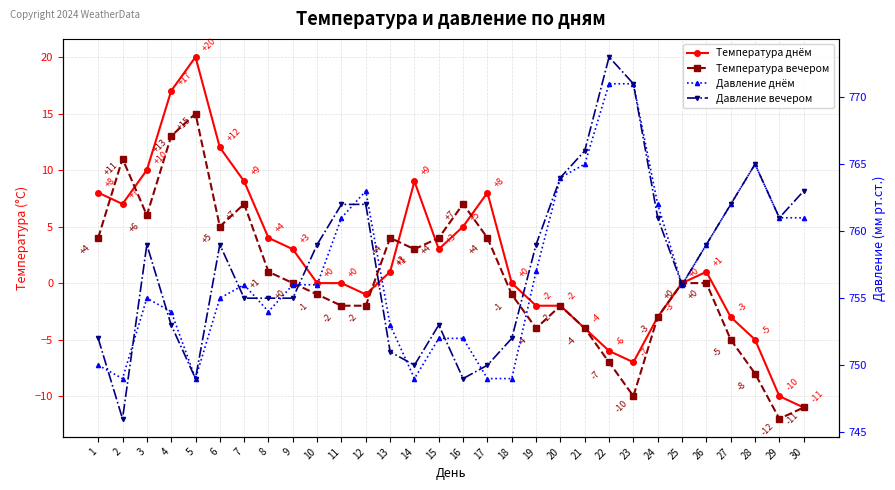

How many intersections are there between Температура днём and Температура вечером?

6